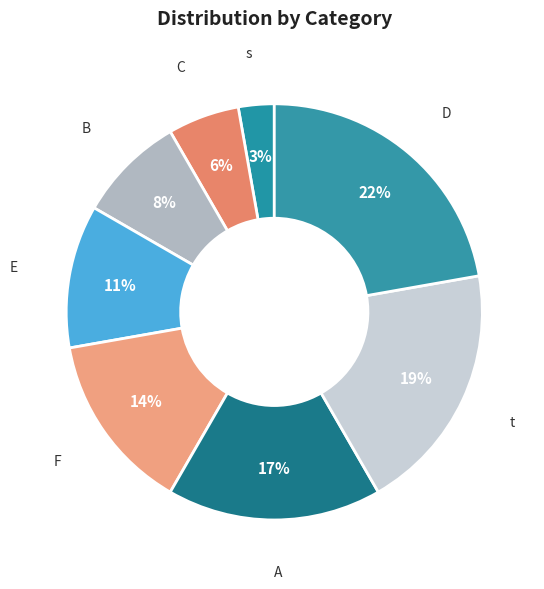

What is the largest slice in the pie chart?

D